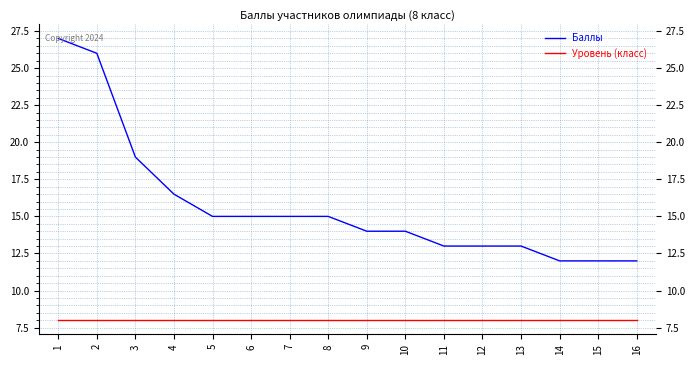

Which series has the largest total across all categories?

Баллы